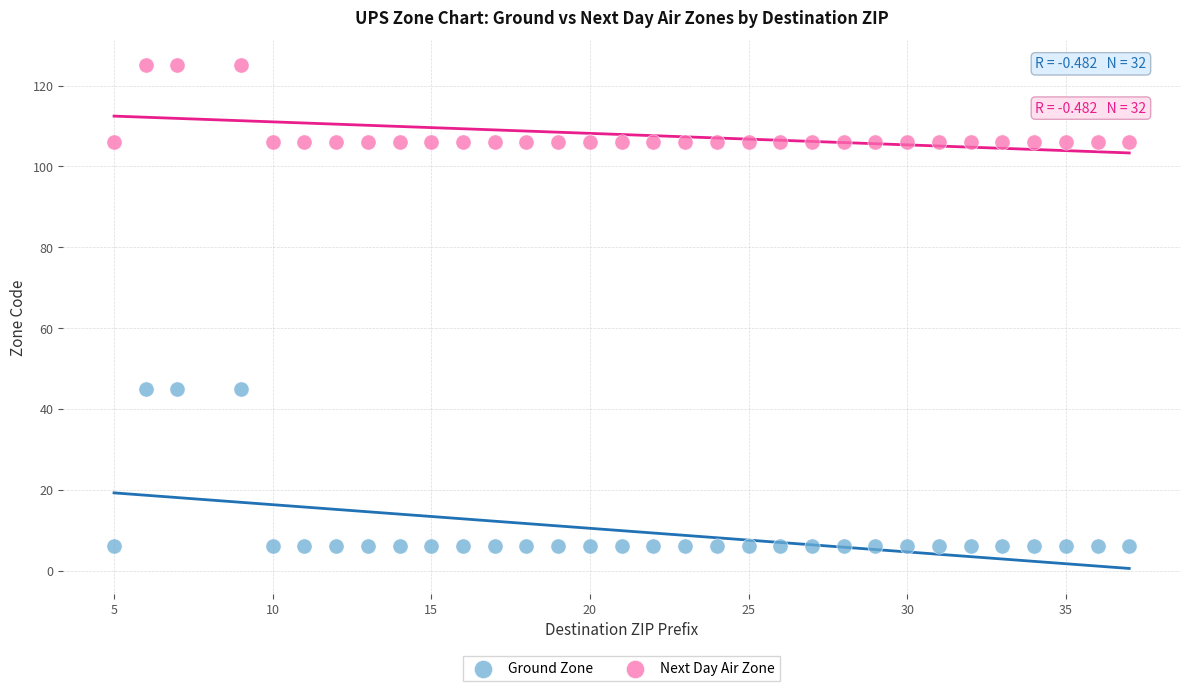

Which series reaches the maximum Y coordinate?

Next Day Air Zone